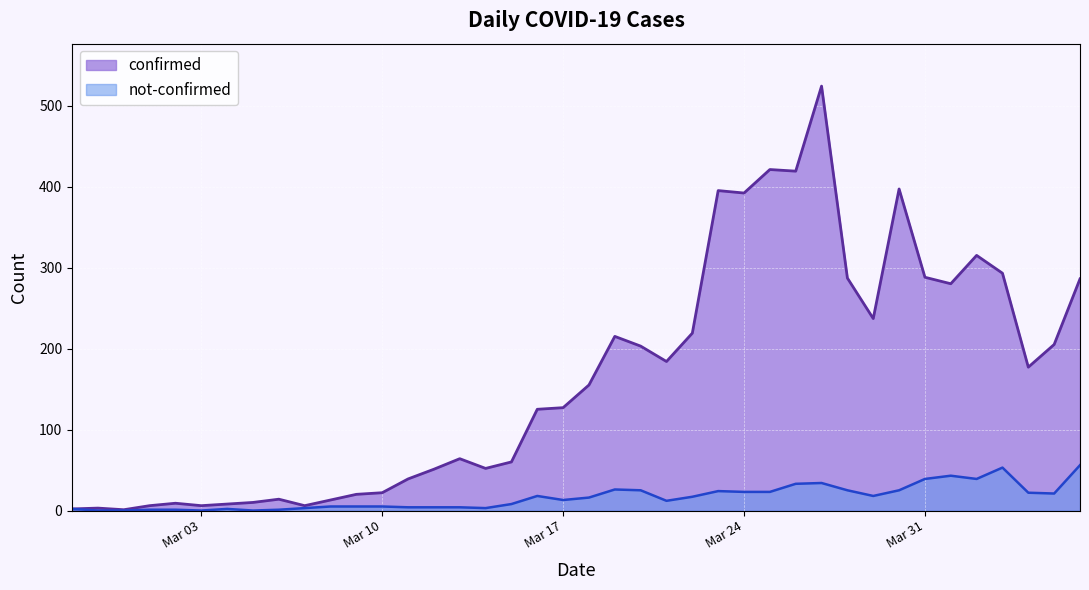

Rank the series by their average value, from highest to lowest.

confirmed, not-confirmed